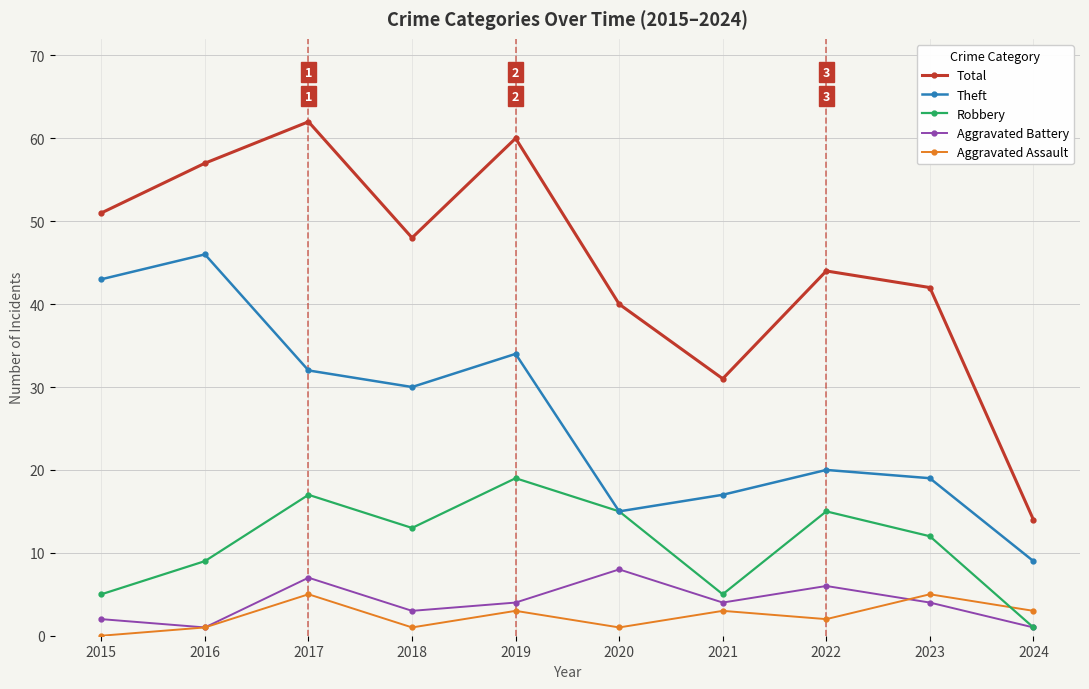

The value of Aggravated Assault at 2023 is 5. True or false?

True